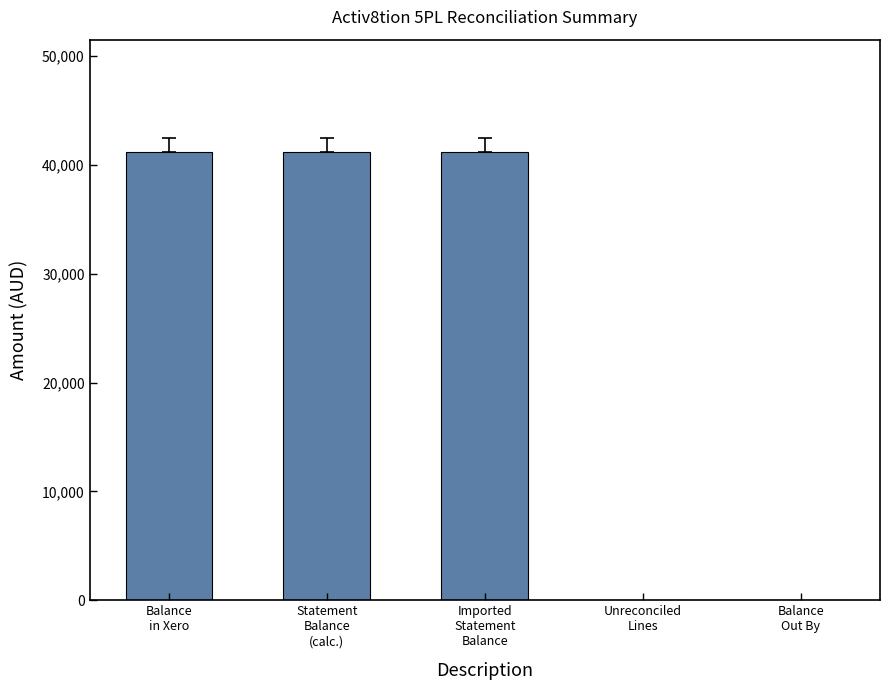

Is it true that the value at Statement
Balance
(calc.) is 16377.4?

False